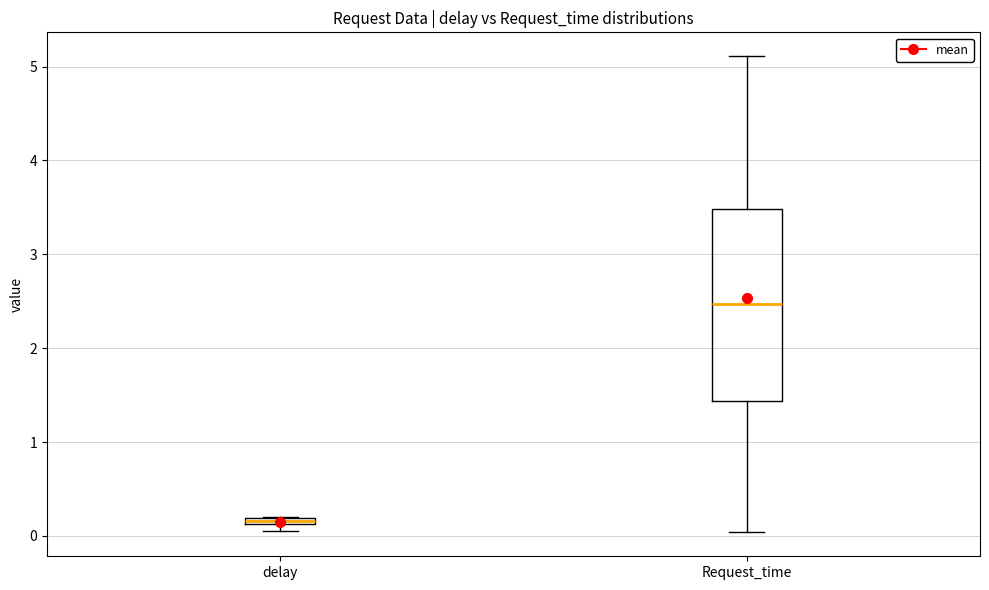

Which box is the tallest, from its lower edge to its upper edge?

Request_time